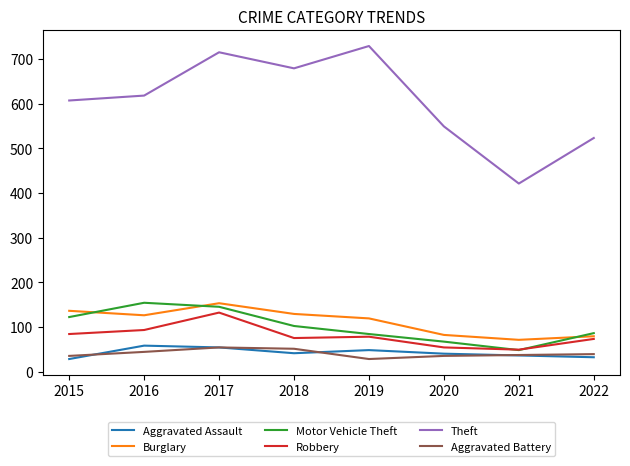

What is the minimum value shown in the chart?

28